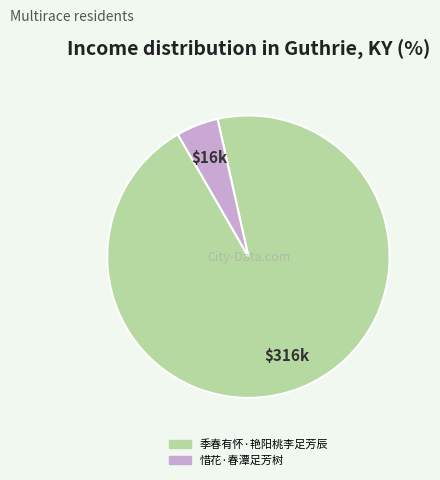

Does 惜花·春潭足芳树 represent more than half of the total?

No